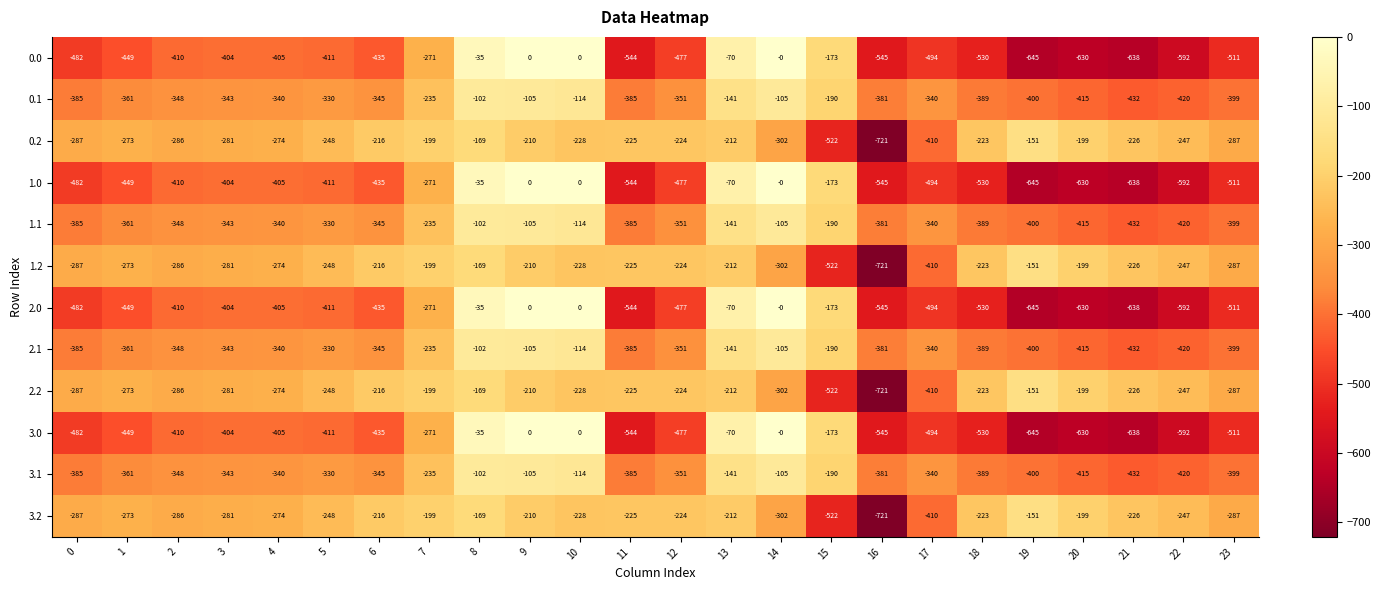

Is the value of 1.0 at 21 greater than the value of 3.2 at 15?

No